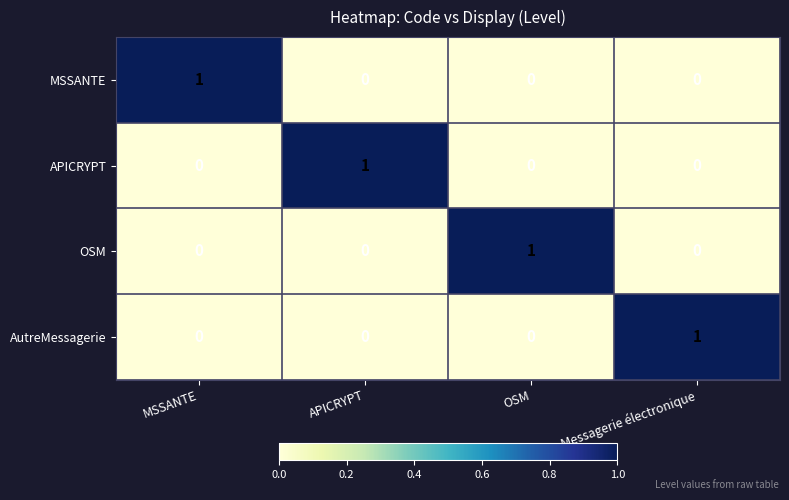

True or false: MSSANTE has a value of 0 at OSM.

True